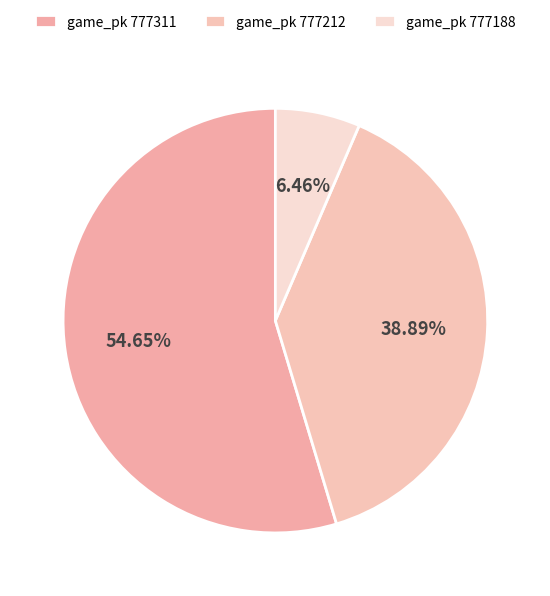

How many slices are in this pie chart?

3